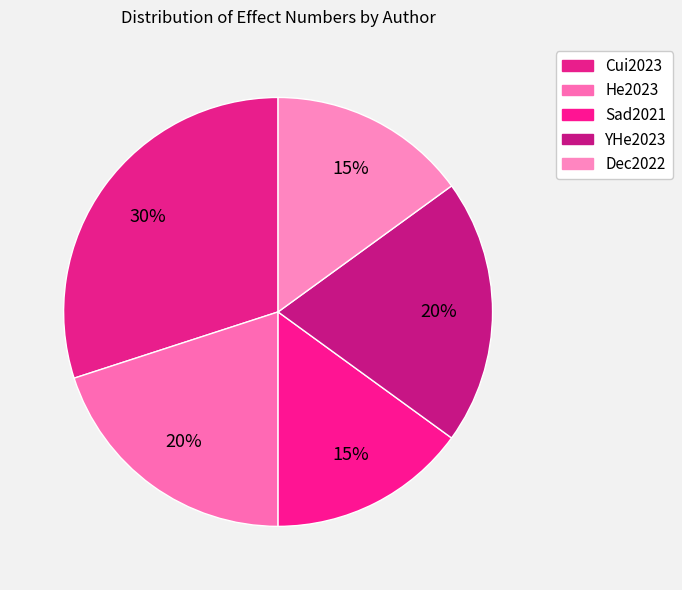

What is the largest slice in the pie chart?

Cui2023